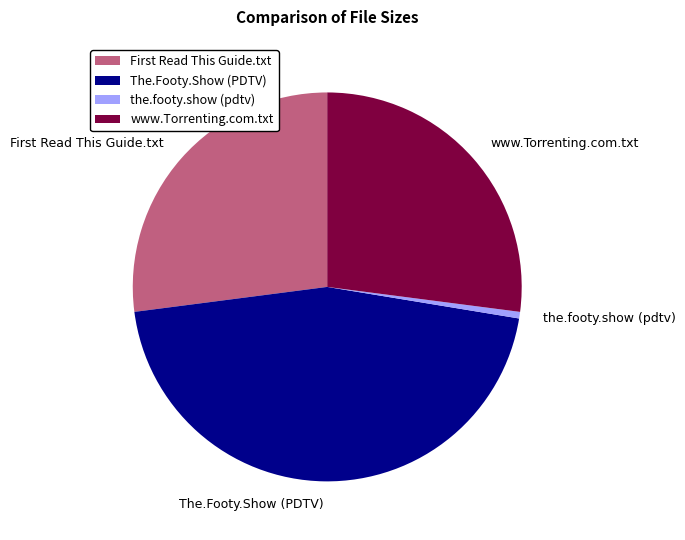

Which has a higher value, www.Torrenting.com.txt or the.footy.show (pdtv)?

www.Torrenting.com.txt